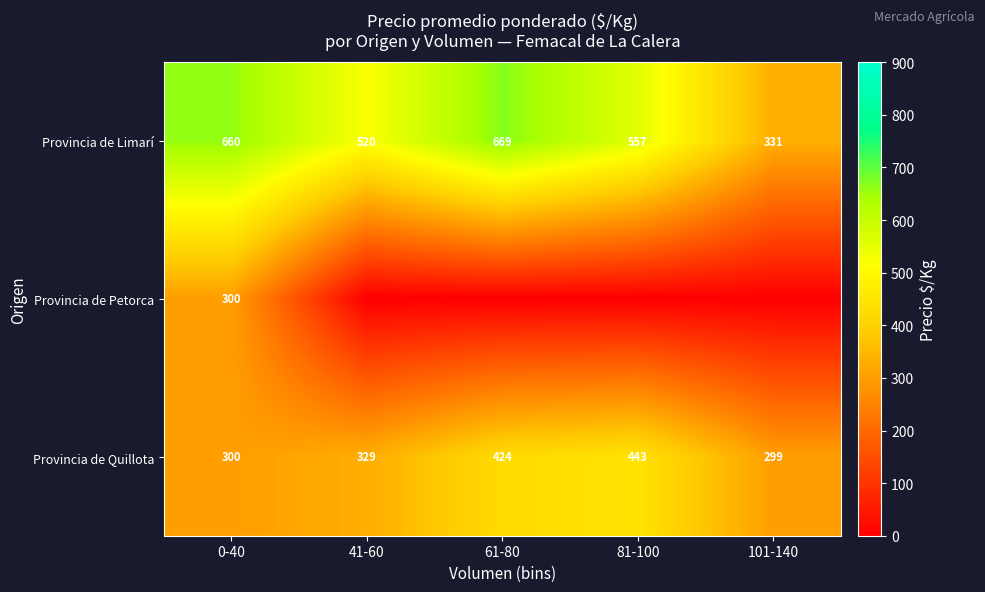

Count the number of categories in the chart.

5